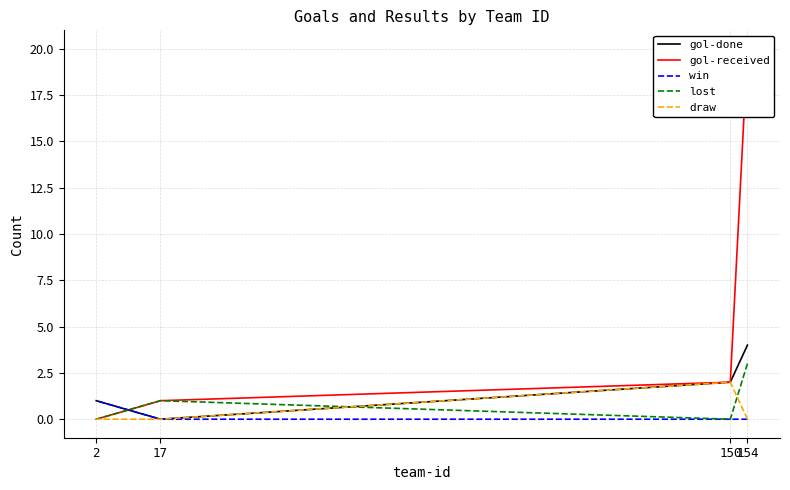

Reading left to right, what are all the values shown in this chart?

gol-done: 154=4	150=2	17=0	2=1
gol-received: 154=20	150=2	17=1	2=0
win: 154=0	150=0	17=0	2=1
lost: 154=3	150=0	17=1	2=0
draw: 154=0	150=2	17=0	2=0